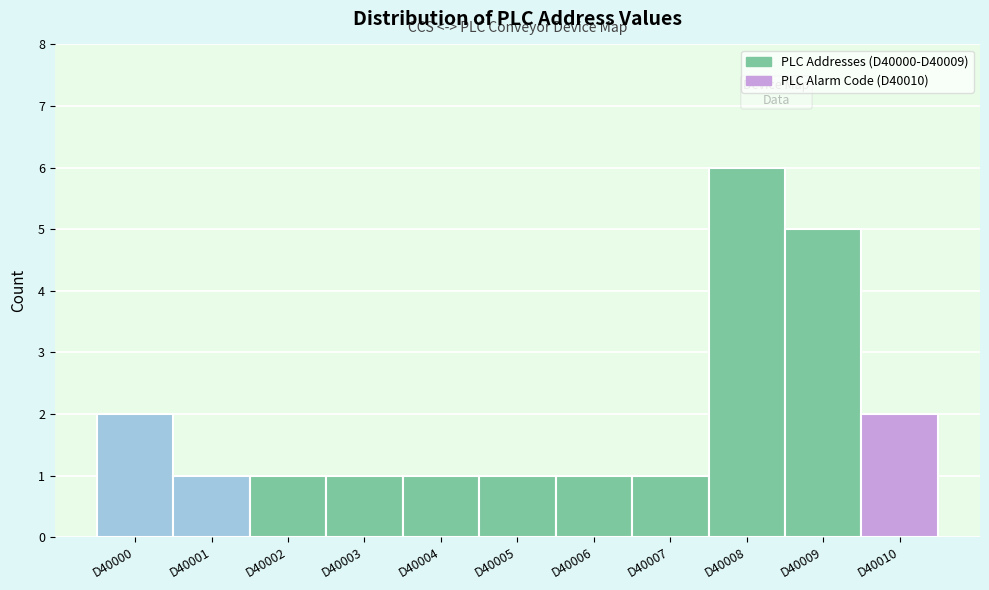

Reading left to right, list every bar in this chart as the range it spans on the x-axis followed by its height. The values are not printed on the chart, so give them approximately, as read against the axis.

39999.5 to 40000.5: 2
40000.5 to 40001.5: 1
40001.5 to 40002.5: 1
40002.5 to 40003.5: 1
40003.5 to 40004.5: 1
40004.5 to 40005.5: 1
40005.5 to 40006.5: 1
40006.5 to 40007.5: 1
40007.5 to 40008.5: 6
40008.5 to 40009.5: 5
40009.5 to 40010.5: 2